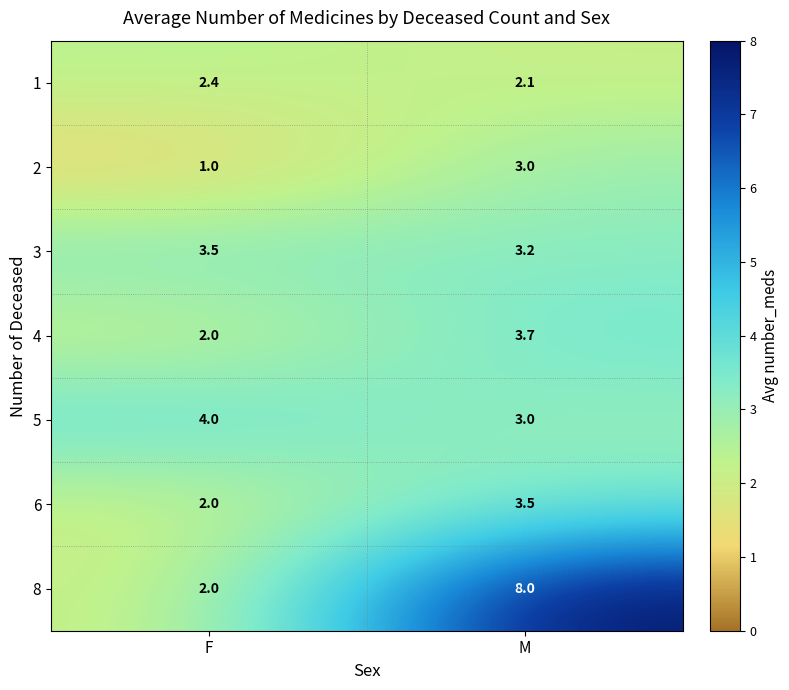

Between F and M, which series saw the biggest shift?

8